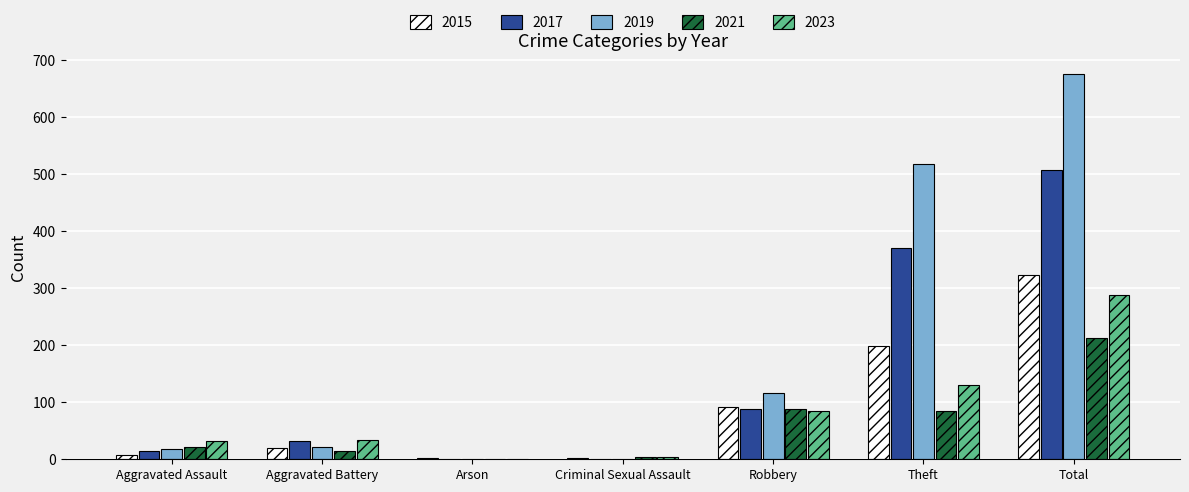

The 2023 series shows 11 at Aggravated Battery. True or false?

False